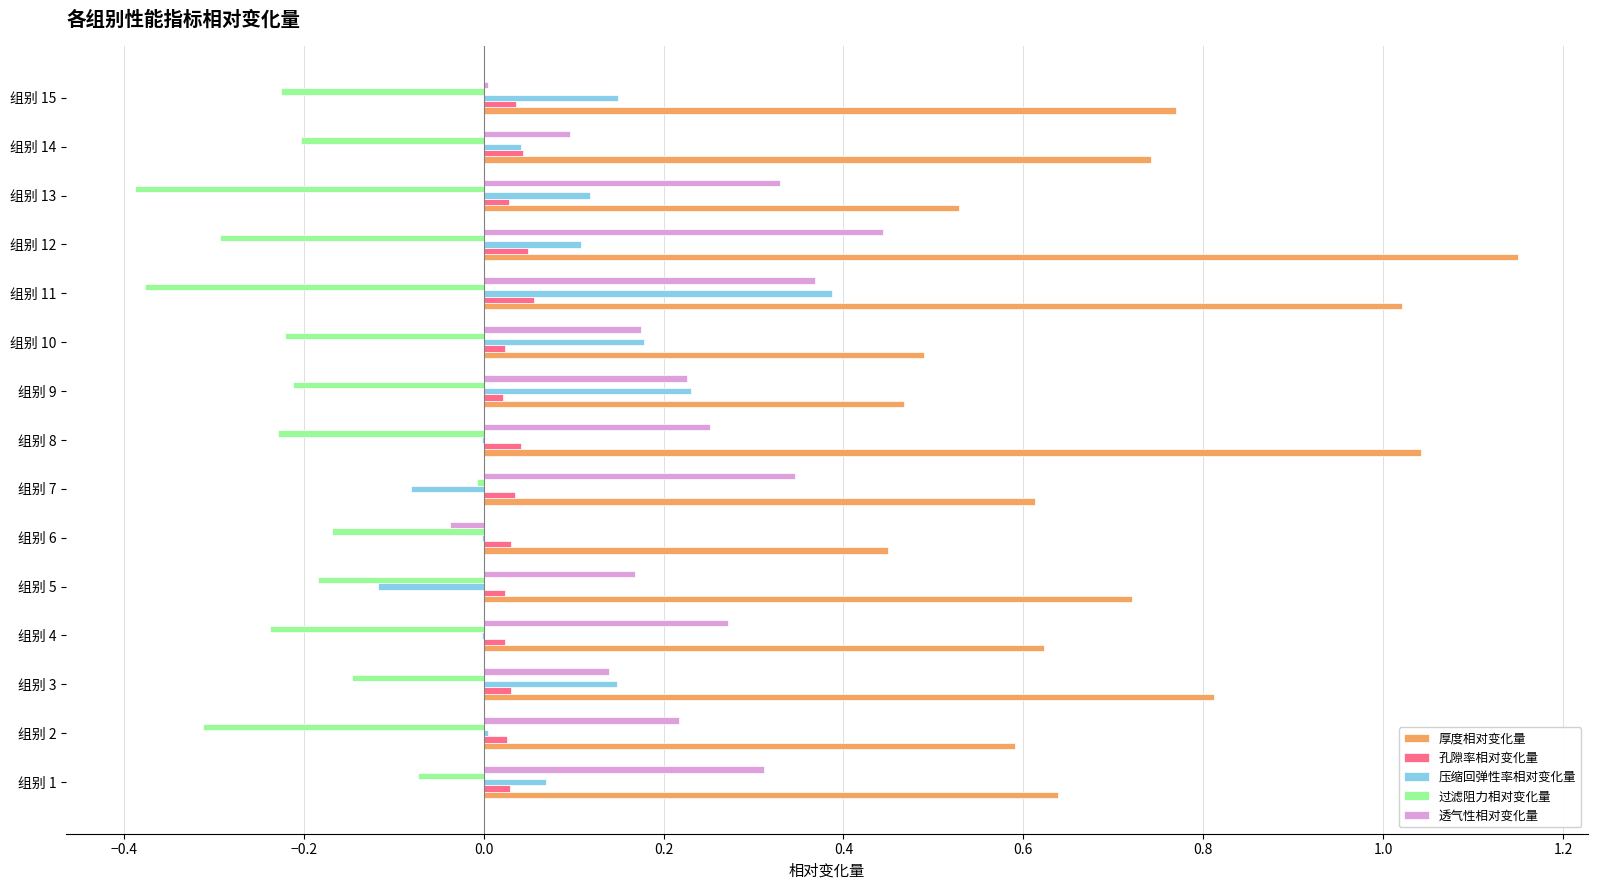

At which label does 压缩回弹性率相对变化量 reach its peak?

组别 11